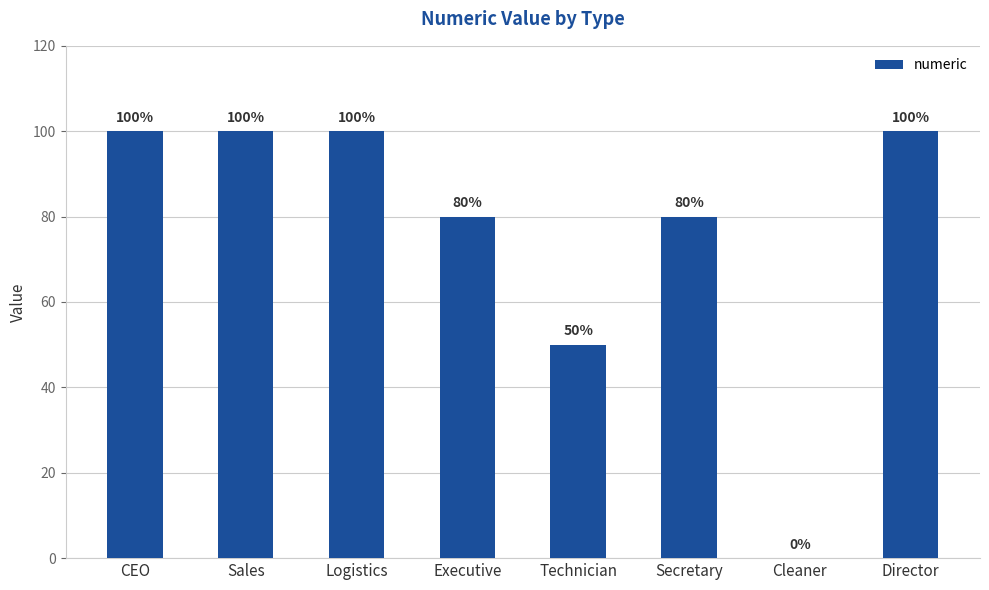

Are the bars grouped side by side (vs. stacked)?

No